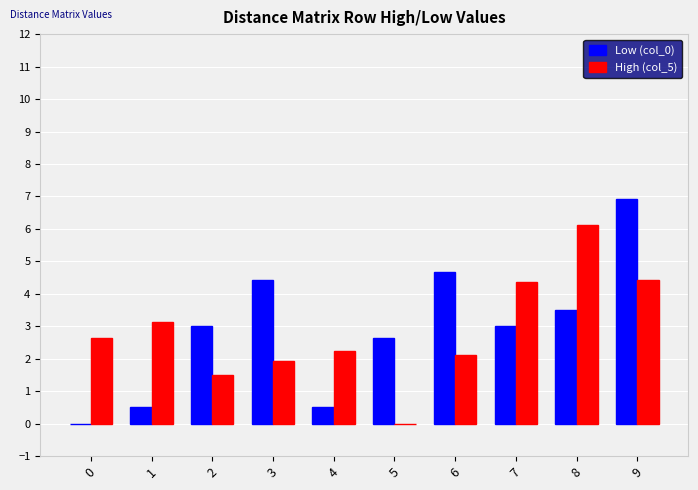

The High (col_5) series shows 2.2 at 4. True or false?

True